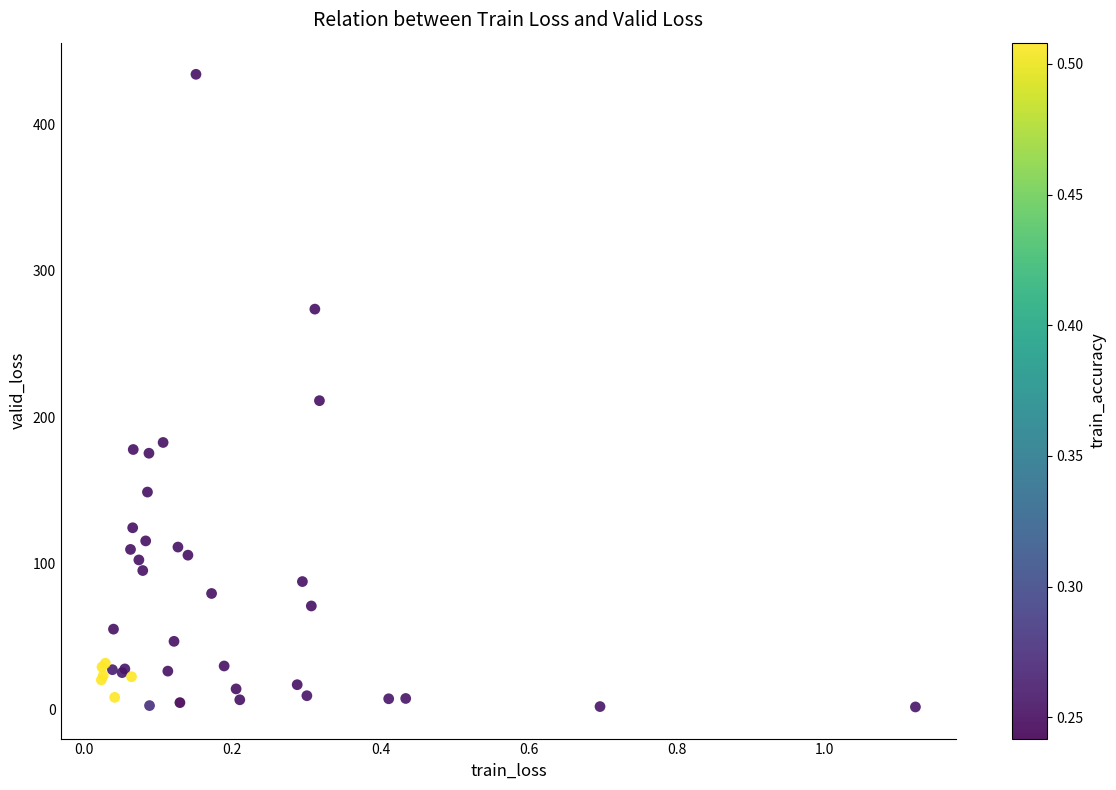

What Y value in the scatter plot is closest to 218?

211.3